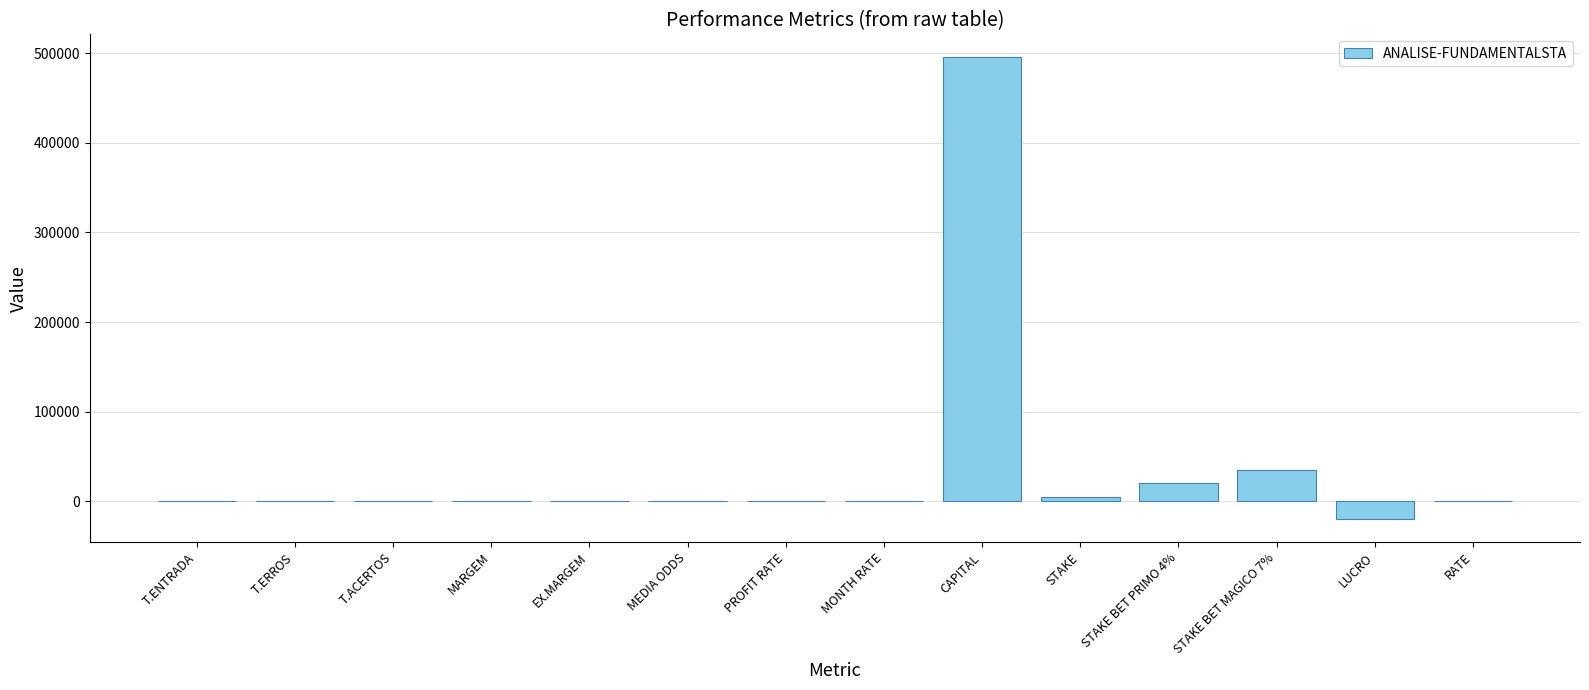

Count the number of data series in this chart.

1